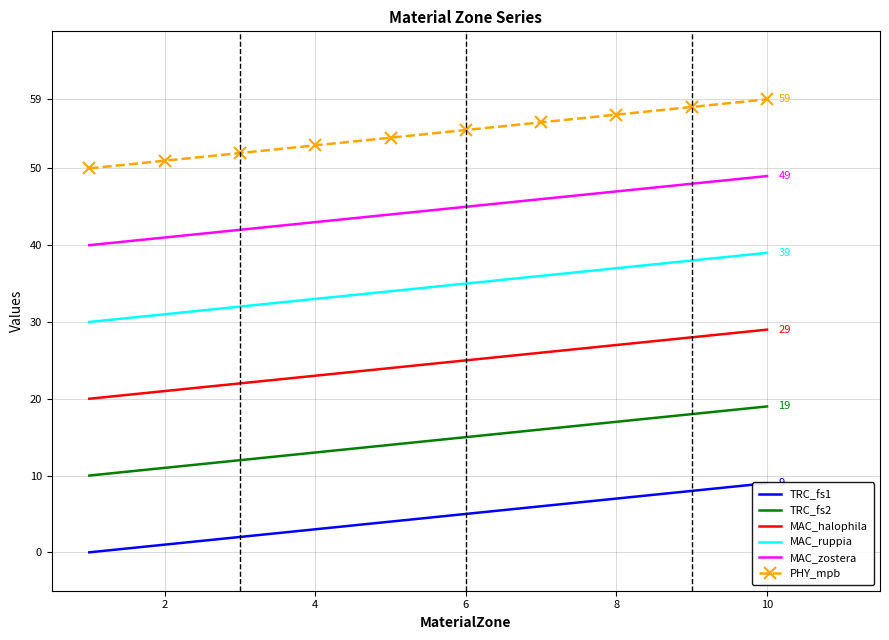

What is the maximum value for MAC_ruppia?

39